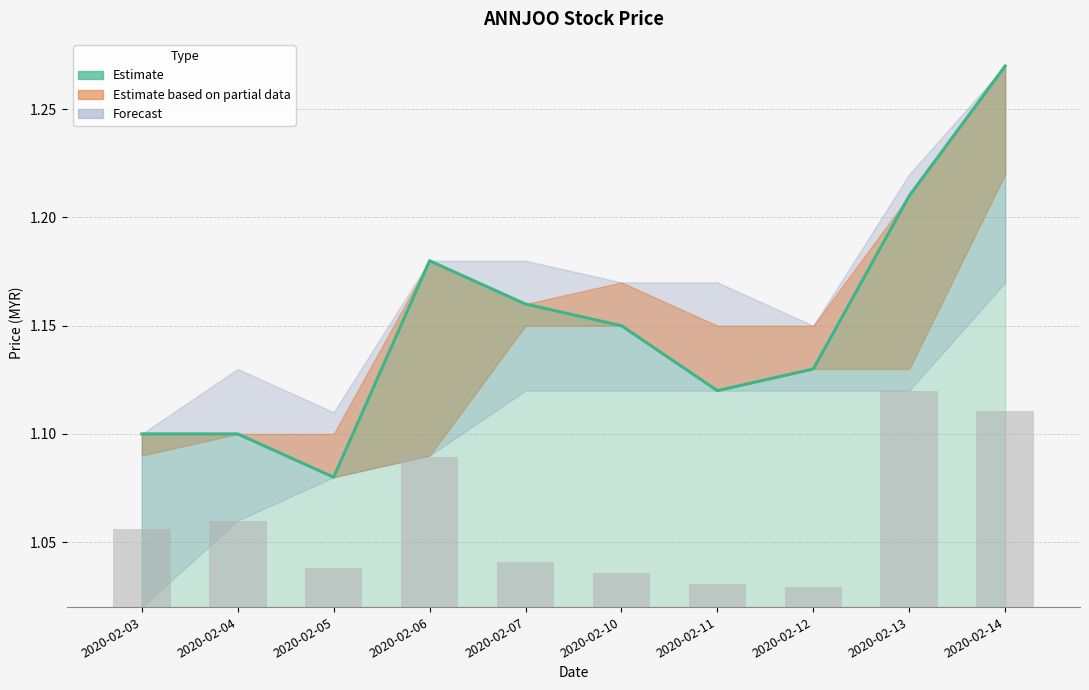

Rank the categories by value from lowest to highest.

2020-02-05, 2020-02-03, 2020-02-04, 2020-02-11, 2020-02-12, 2020-02-10, 2020-02-07, 2020-02-06, 2020-02-13, 2020-02-14